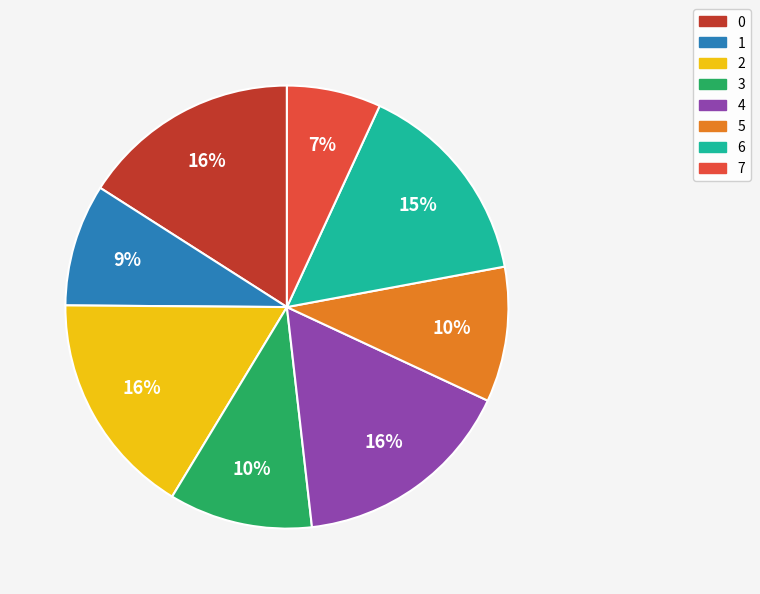

Do 4 and 3 together represent more than half of the pie?

No